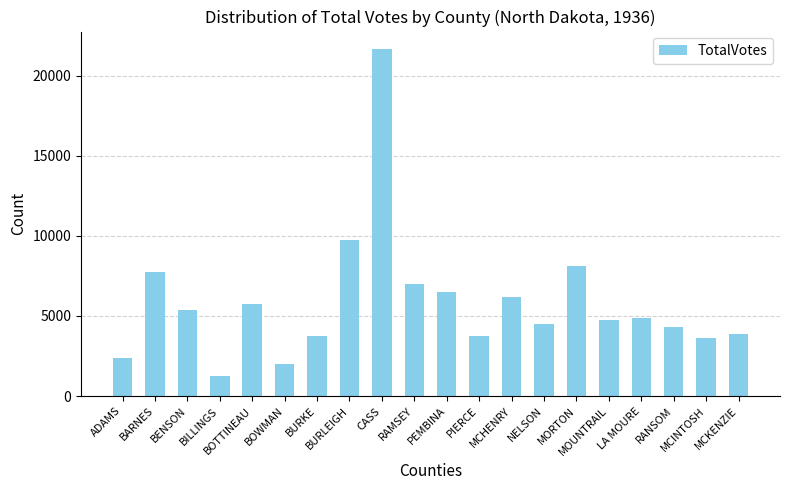

How many data points are less than 4871?

10